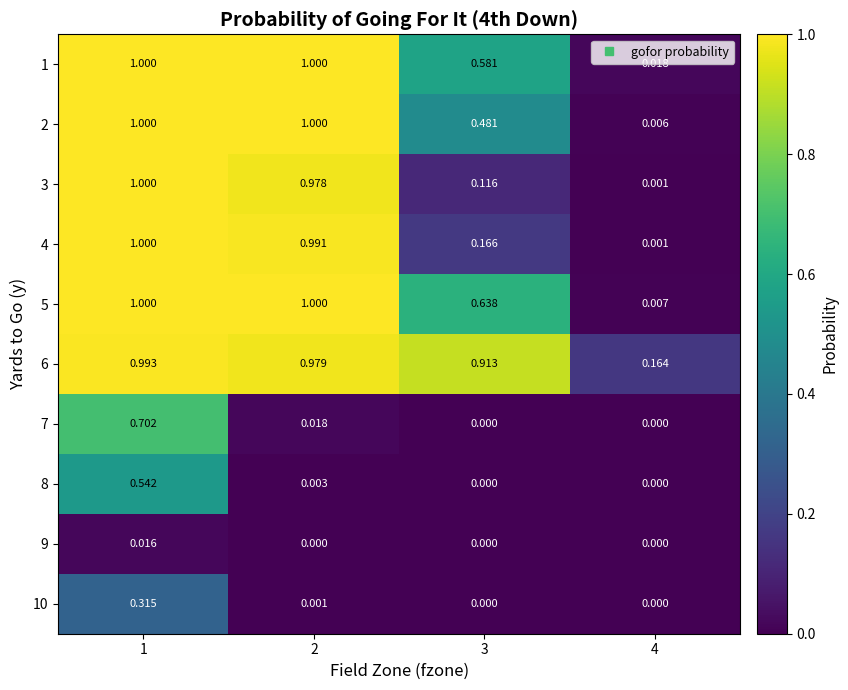

Which series has the largest total across all categories?

6